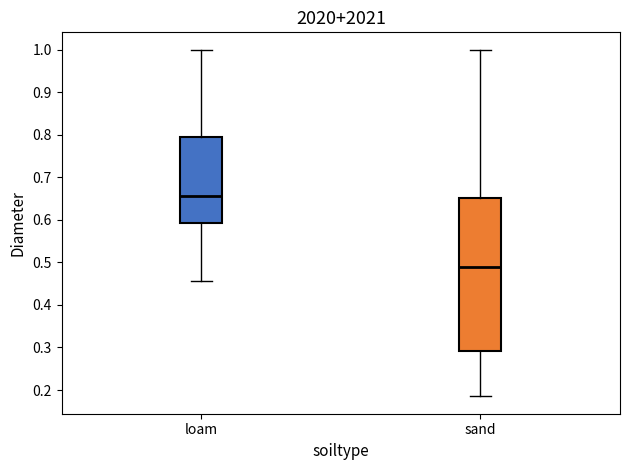

Reading left to right, read every box against the y-axis: the position of its median line, the range the box covers, and the ends of its whiskers. The values are not printed on the chart, so give them approximately, as read against the axis.

loam: median 0.66, box 0.59 to 0.80, whiskers 0.46 to 1.00
sand: median 0.49, box 0.29 to 0.65, whiskers 0.18 to 1.00